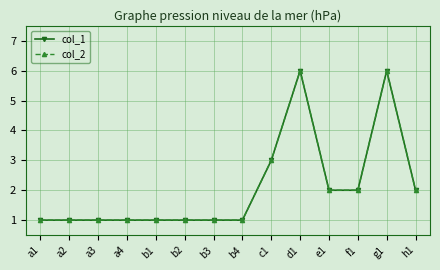

True or false: col_2 and col_1 cross at least once.

False